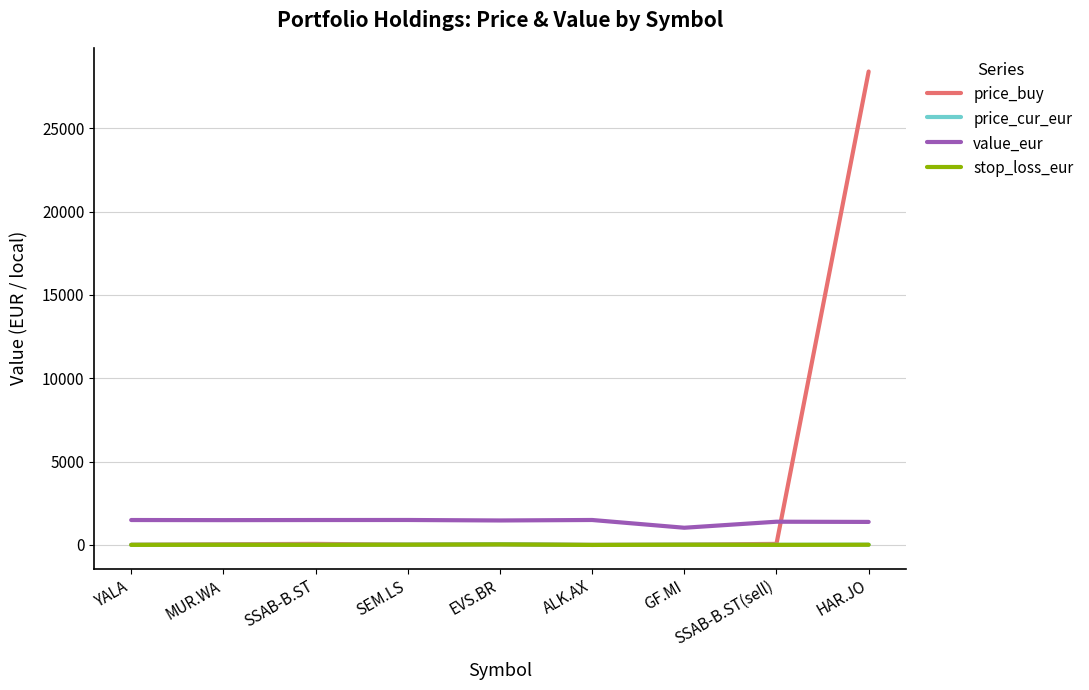

What is the maximum value shown in the chart?

28407.0